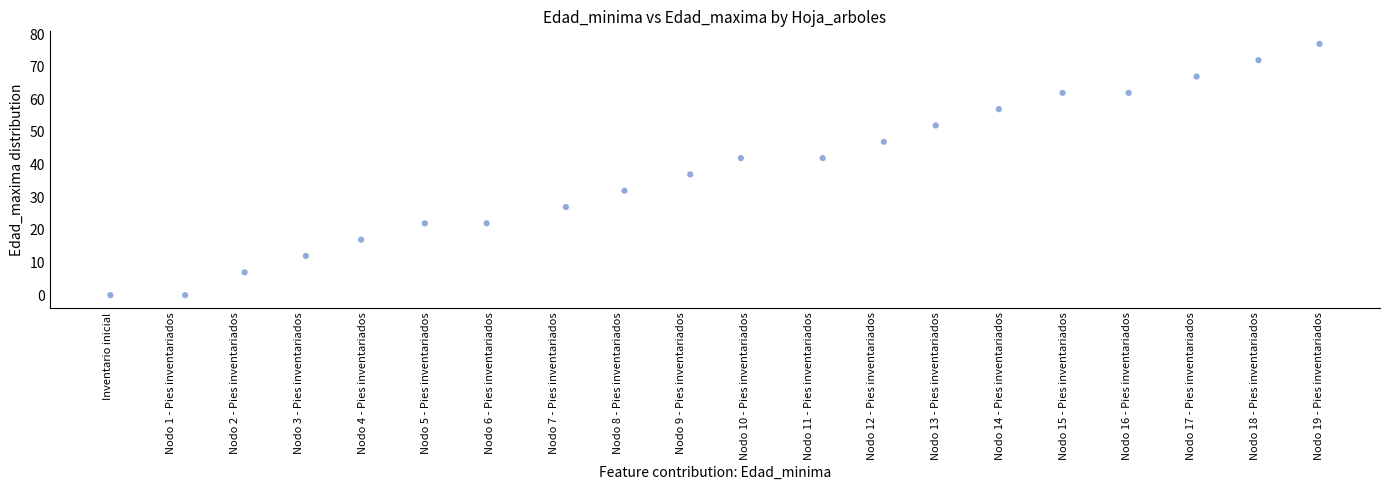

What is the range of Y values (max minus min)?

77